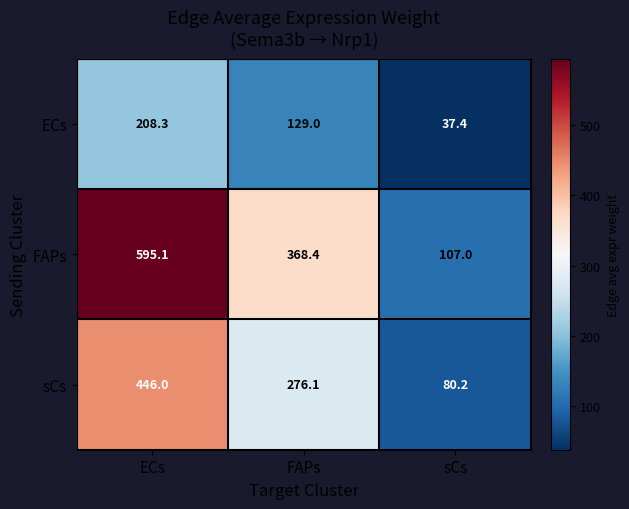

The ECs series shows 301.6 at ECs. True or false?

False